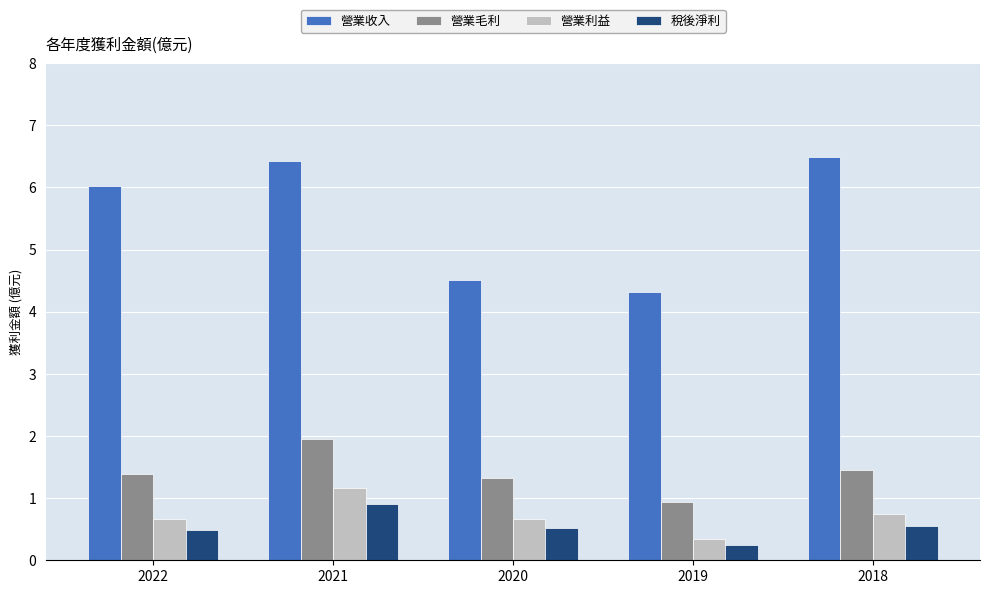

Is the value of 營業利益 at 2019 greater than the value of 營業收入 at 2022?

No